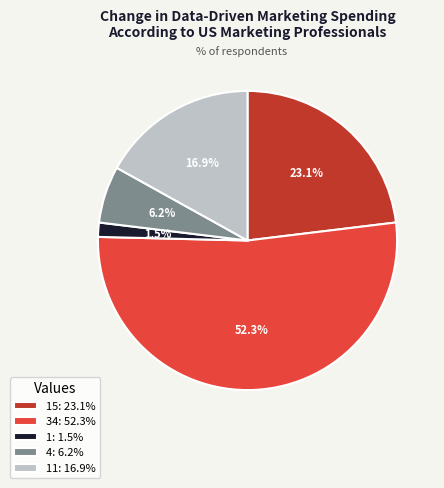

Rank the categories by value from highest to lowest.

34: 52.3%, 15: 23.1%, 11: 16.9%, 4: 6.2%, 1: 1.5%